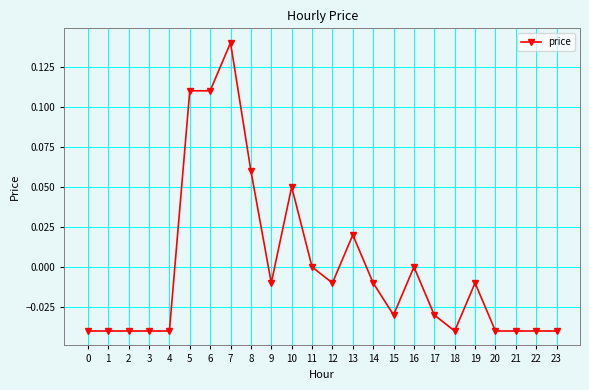

How many categories are shown in the chart?

24